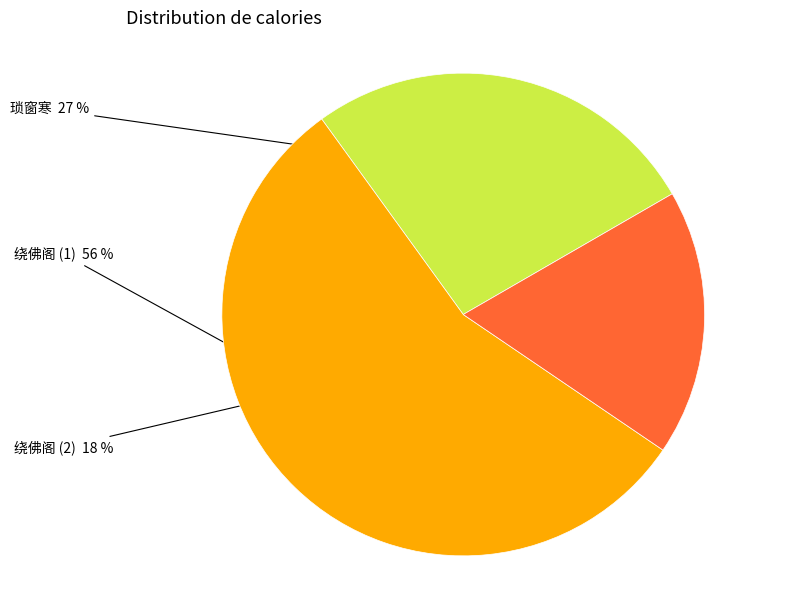

Is there a majority slice in this chart?

Yes